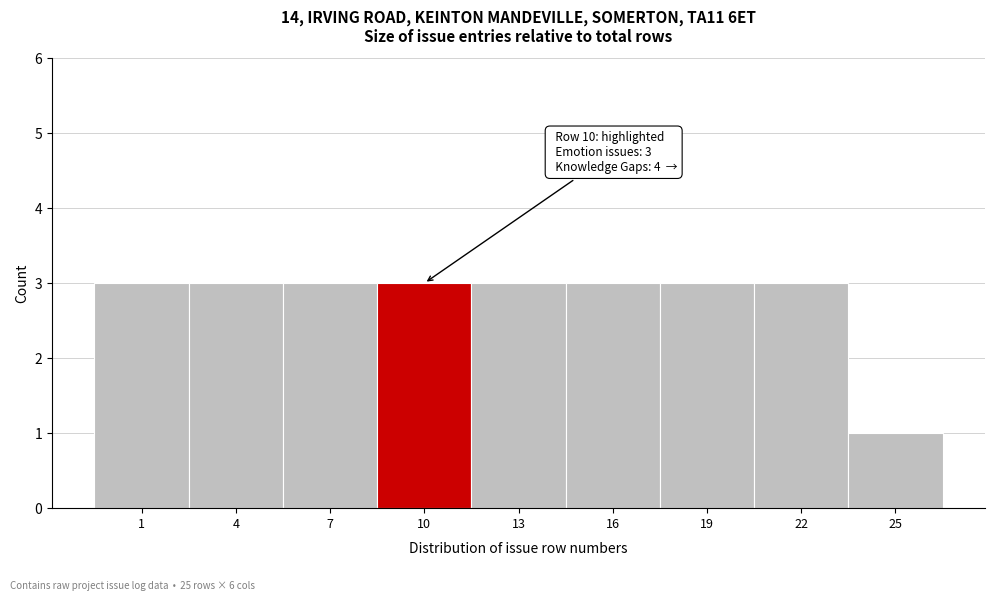

Reading left to right, extract all data points from this chart.

1=3	4=3	7=3	10=3	13=3	16=3	19=3	22=3	25=1